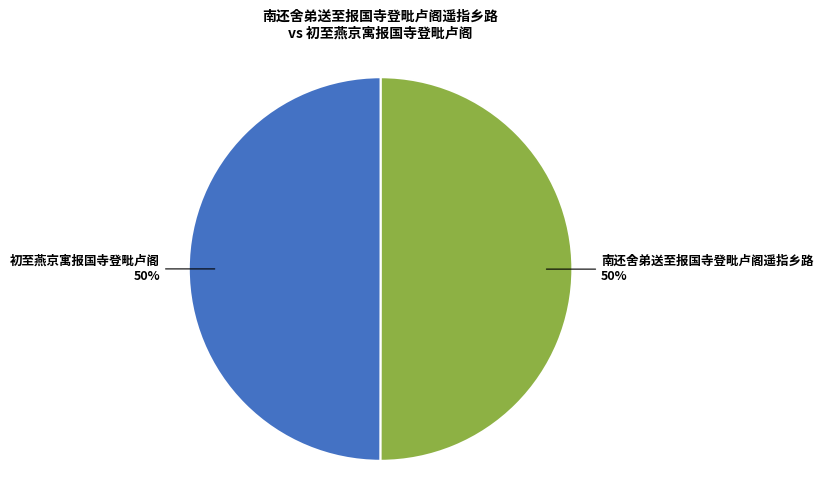

What percentage is the 初至燕京寓报国寺登毗卢阁 slice, to the nearest percent?

50%